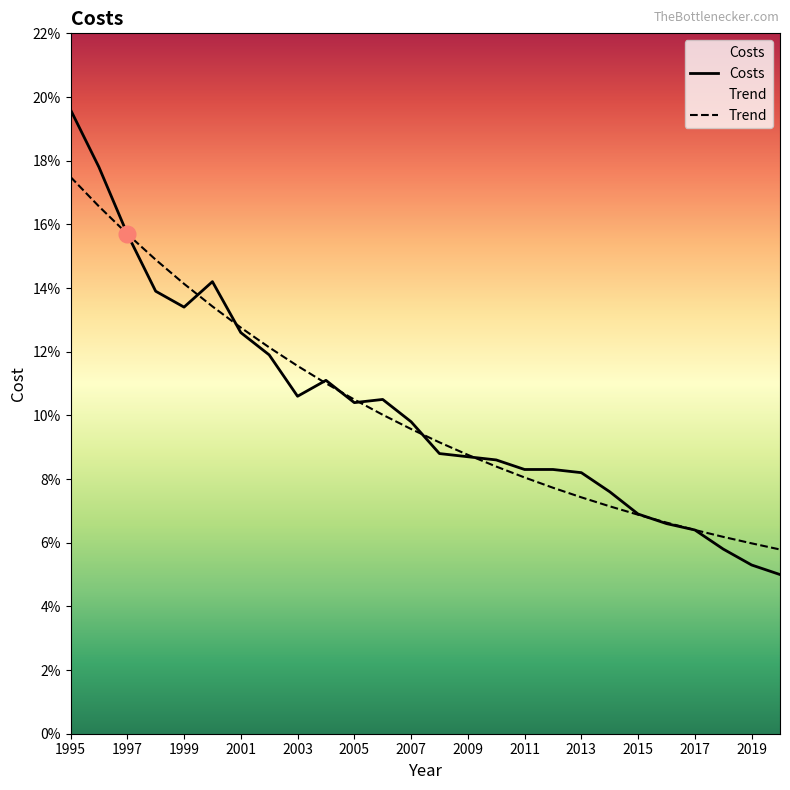

Count the number of categories in the chart.

26